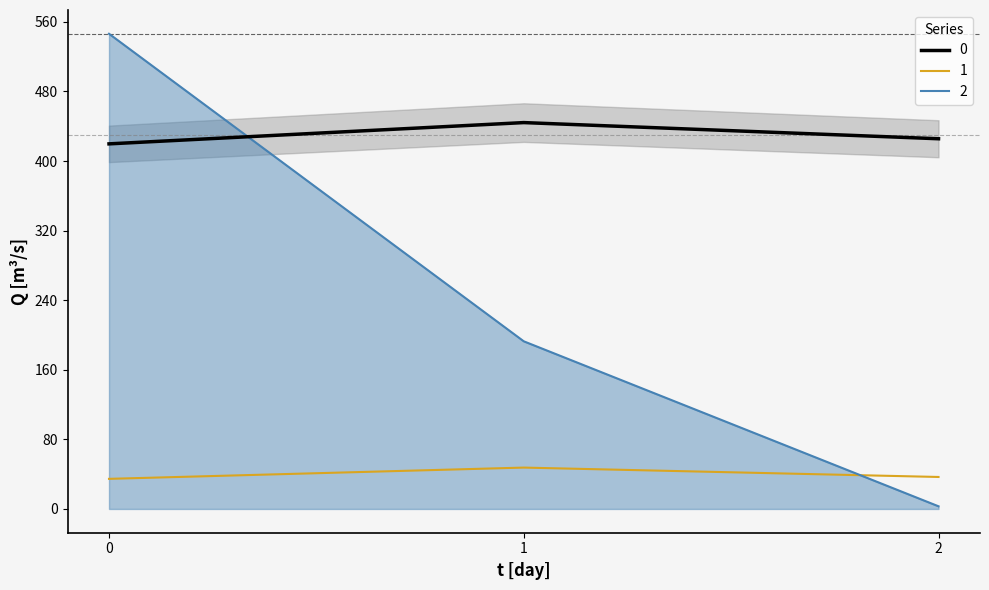

Is it true that 2 equals 147.7 at 0?

False